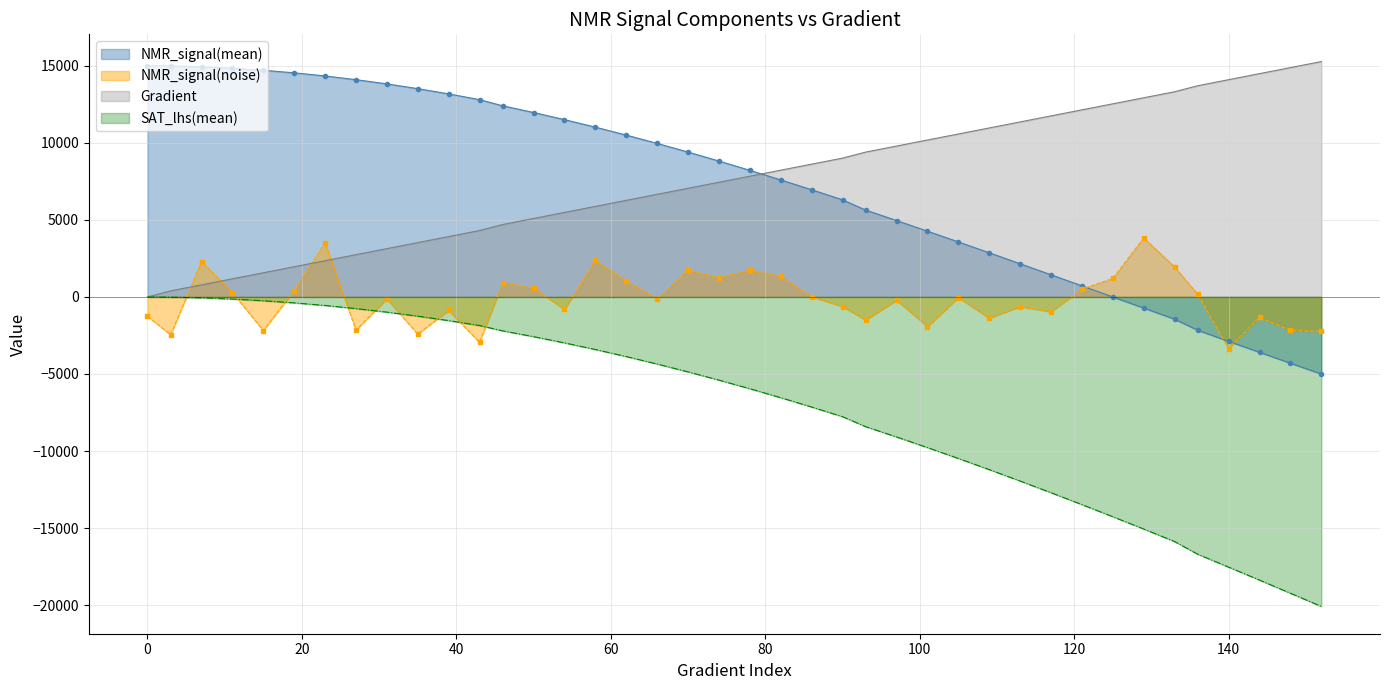

Is the value of SAT_lhs(mean) at 113 greater than the value of NMR_signal(noise) at 31?

No